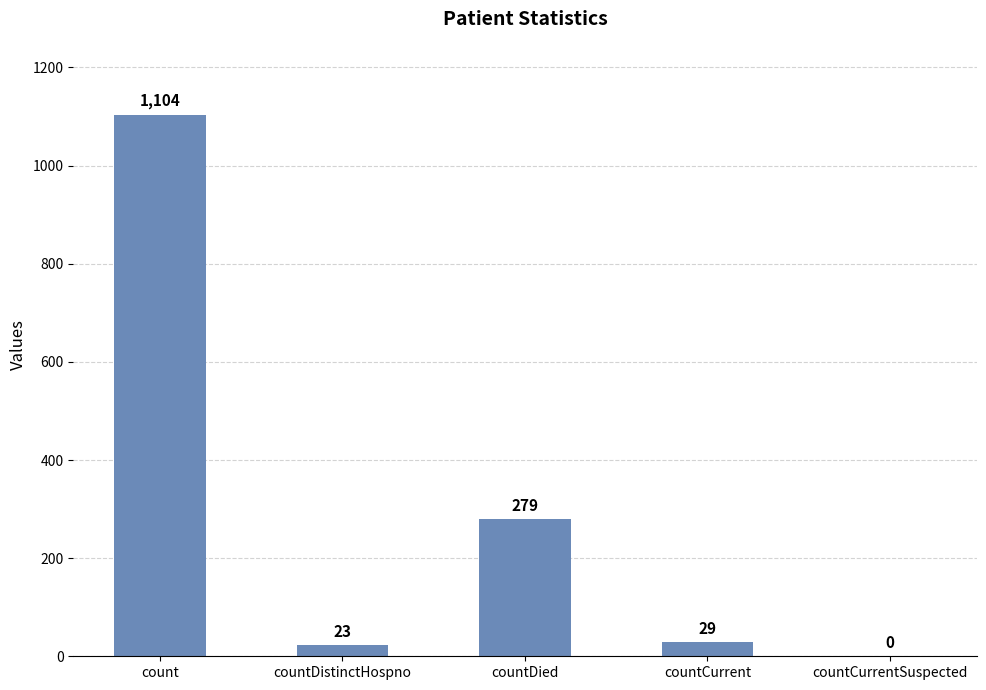

The chart shows a value of 1104 at count. True or false?

True